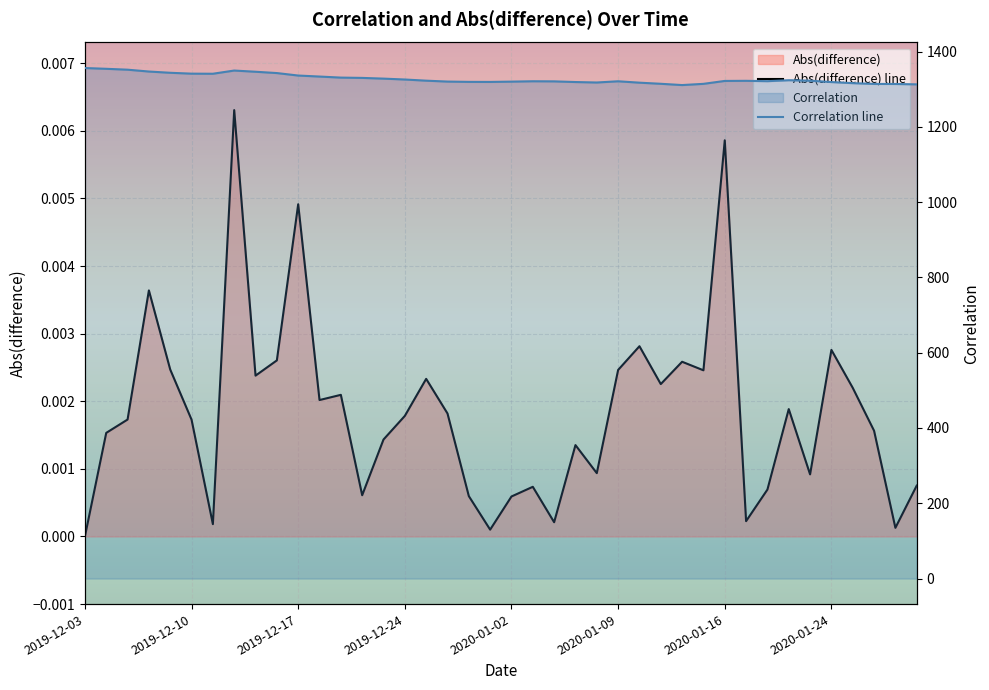

At which category is the sum across all series the highest?

2019-12-03